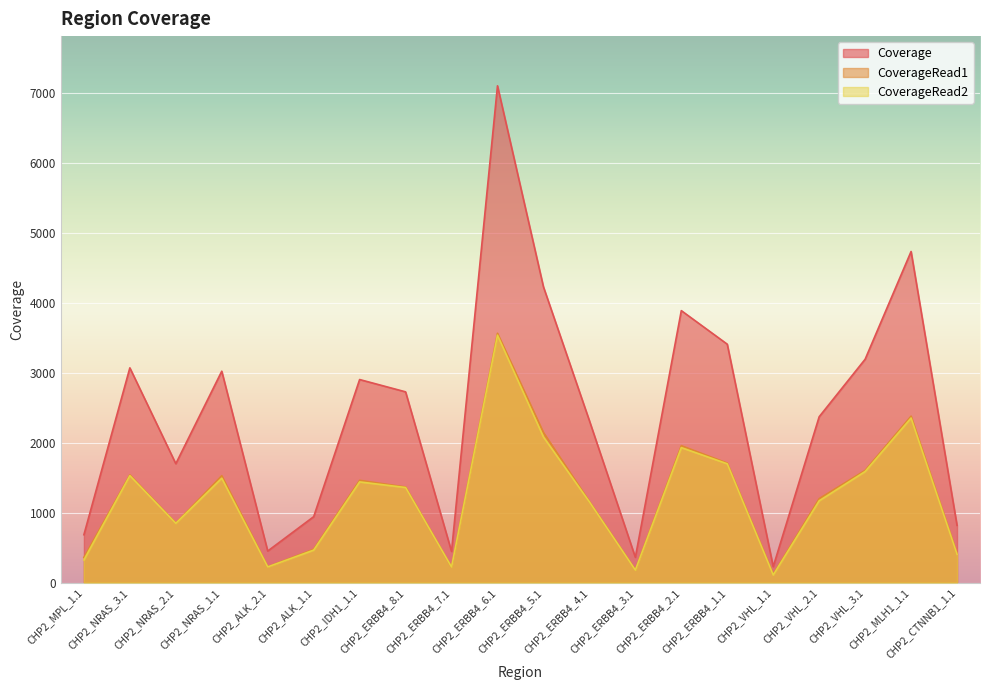

The CoverageRead1 series shows 297 at CHP2_NRAS_2.1. True or false?

False